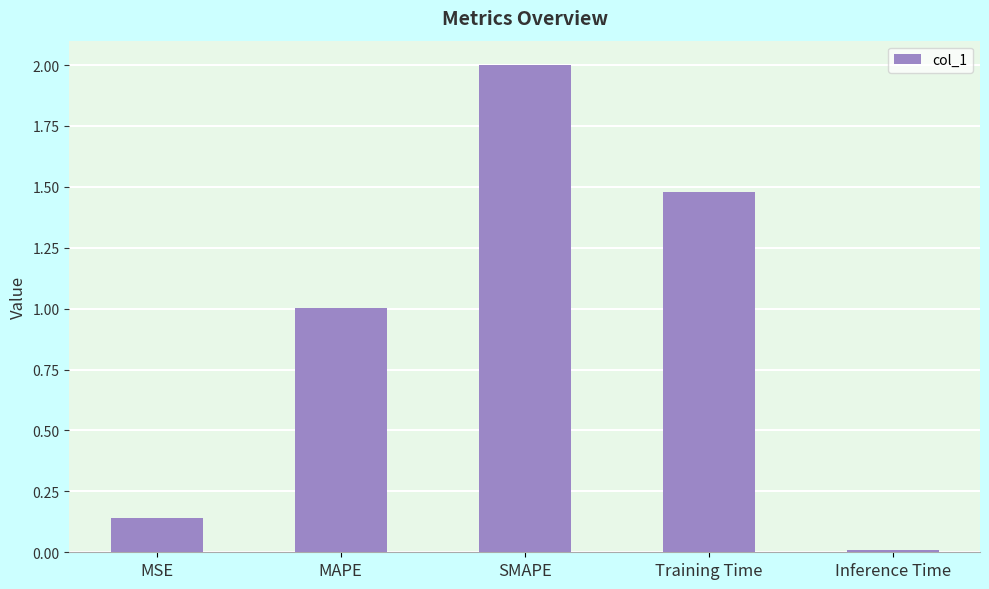

Rank the categories by value from highest to lowest.

SMAPE, Training Time, MAPE, MSE, Inference Time